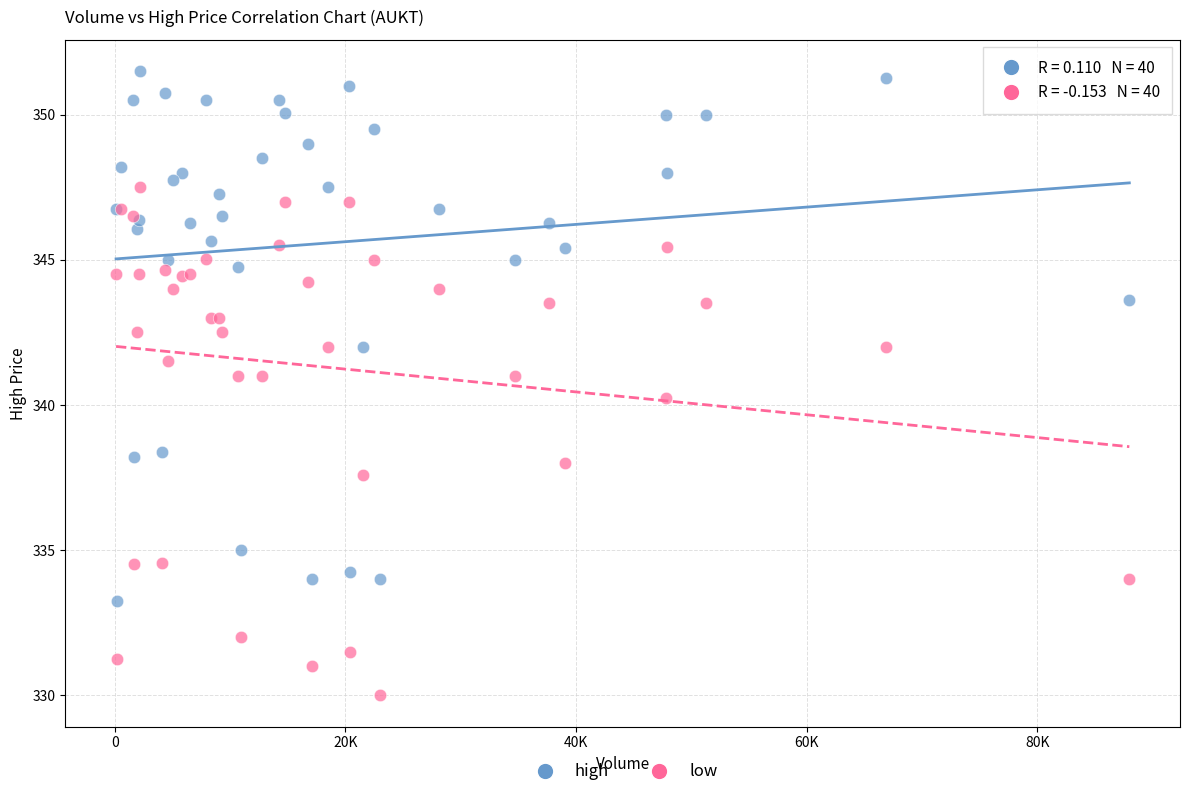

Which series contains the lowest Y value?

low